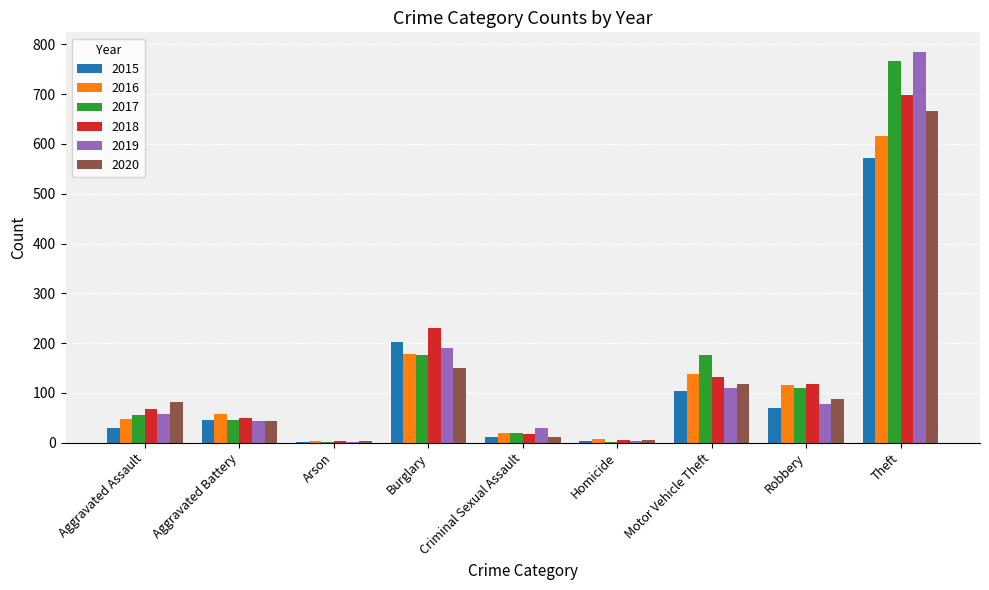

At which category is the sum across all series the highest?

Theft